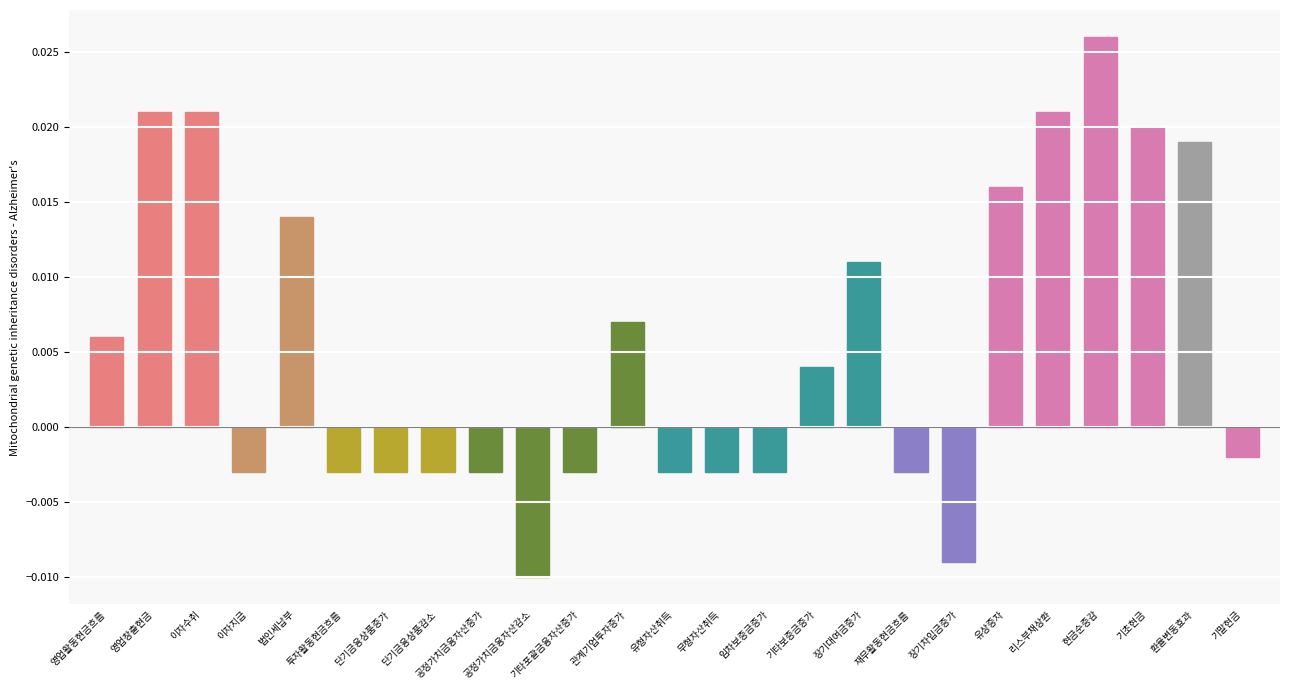

How many values are below zero?

13